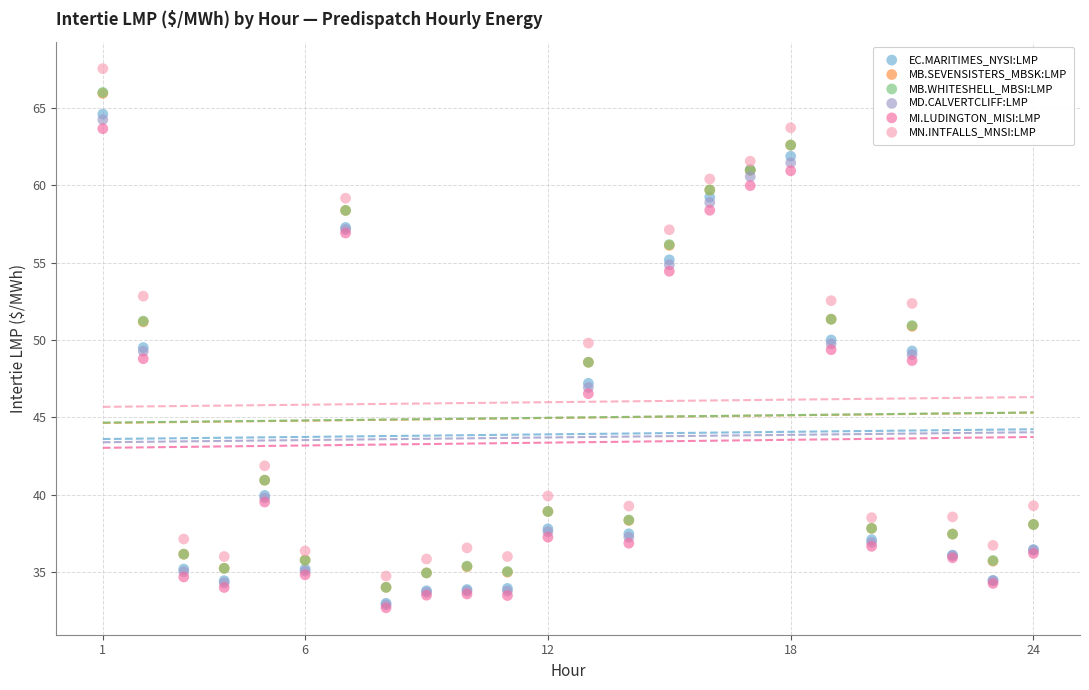

Which series contains the highest Y value?

MN.INTFALLS_MNSI:LMP